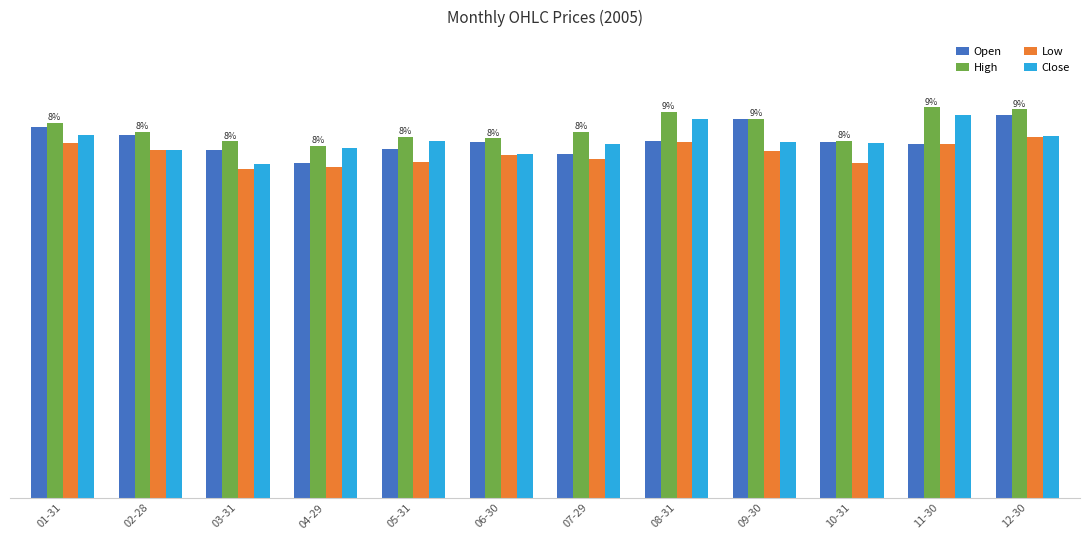

What is the average value of the Low series?

24.9